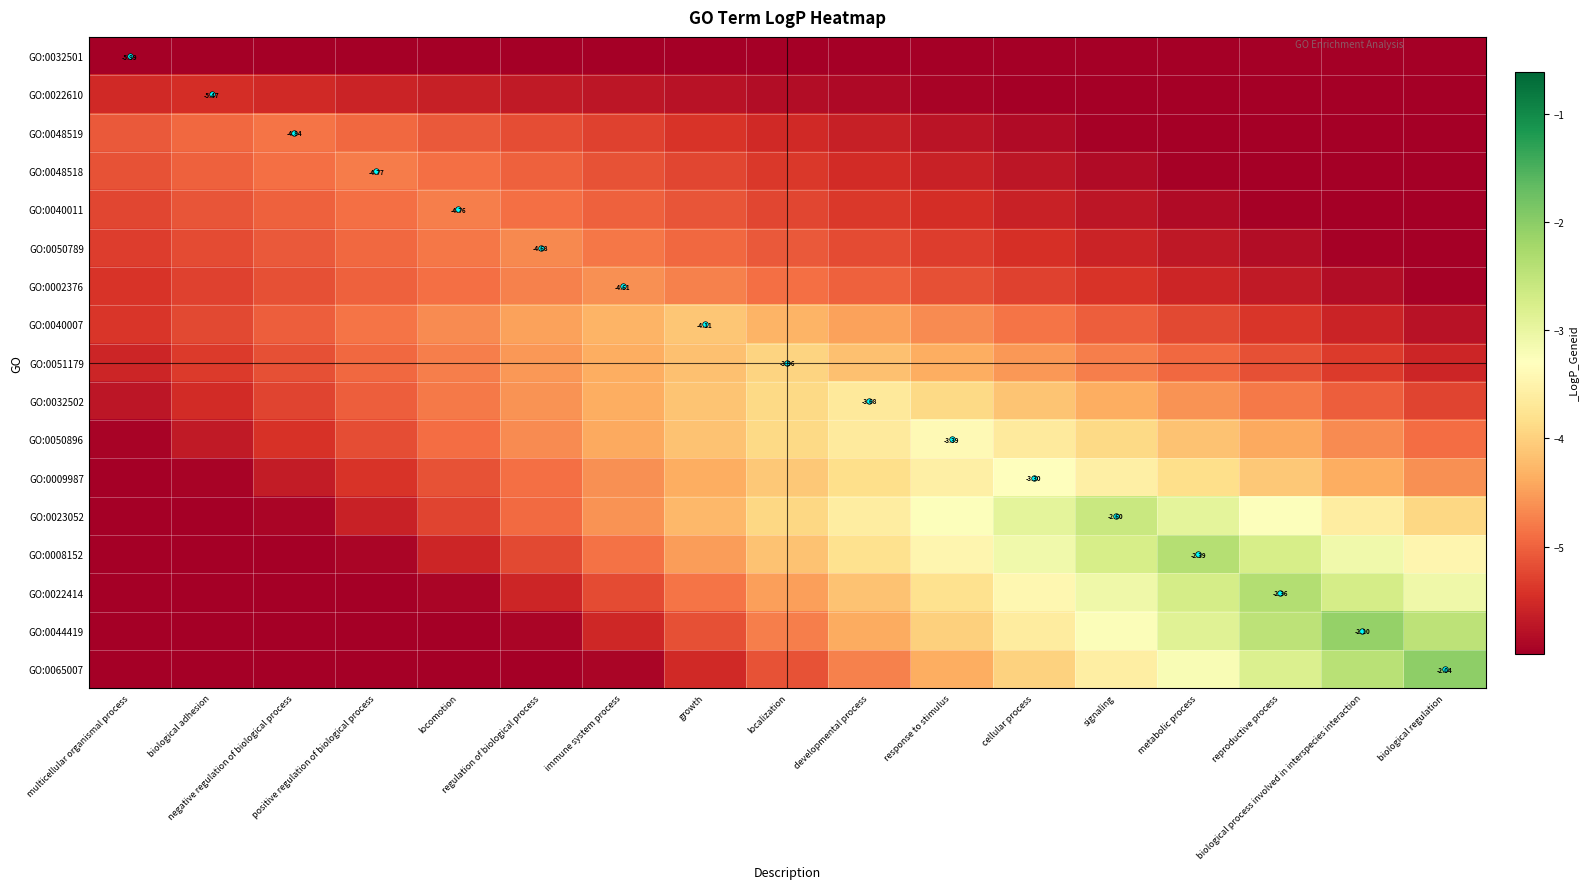

True or false: GO:0032501 has a value of -9.7 at biological process involved in interspecies interaction.

False